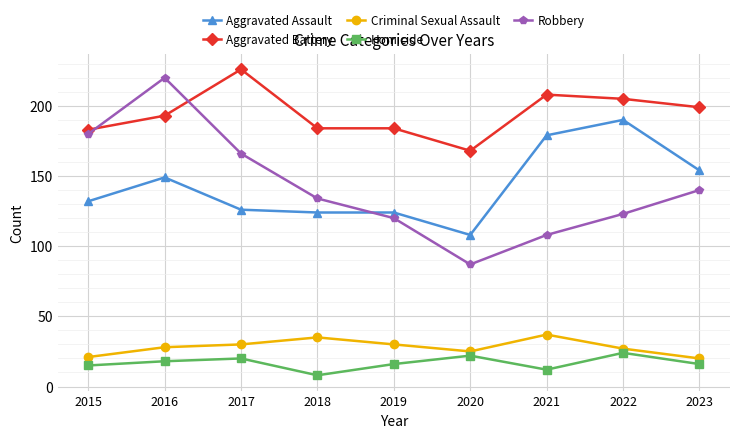

How many lines are shown in the chart?

5